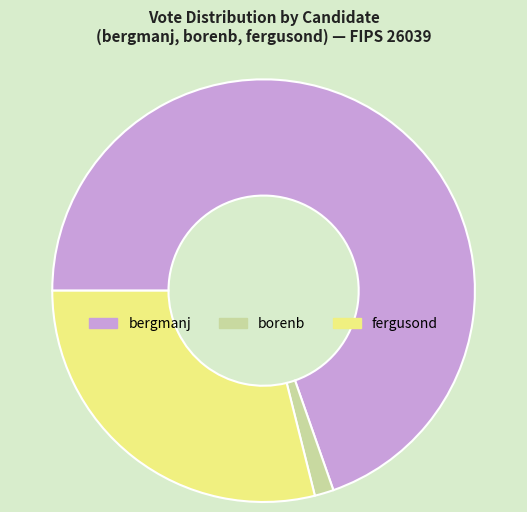

Which category accounts for the majority?

bergmanj